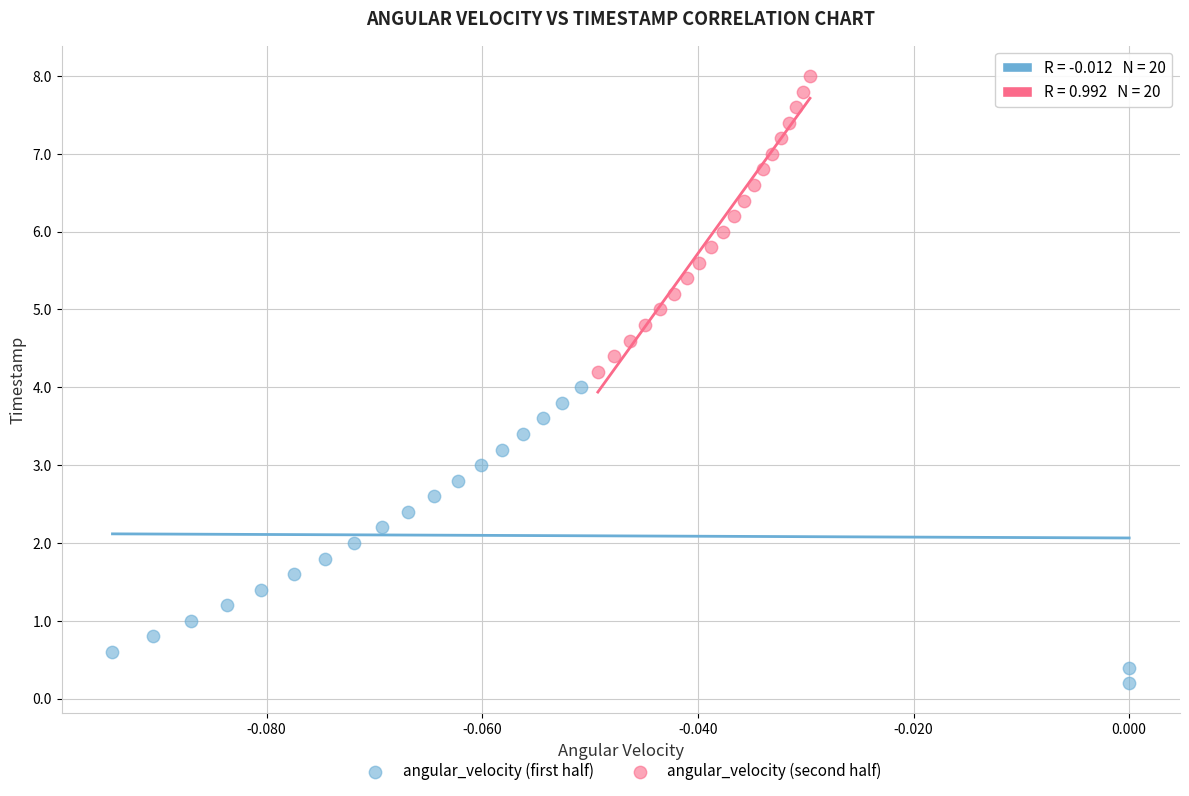

Which series reaches the maximum Y coordinate?

angular_velocity (second half)